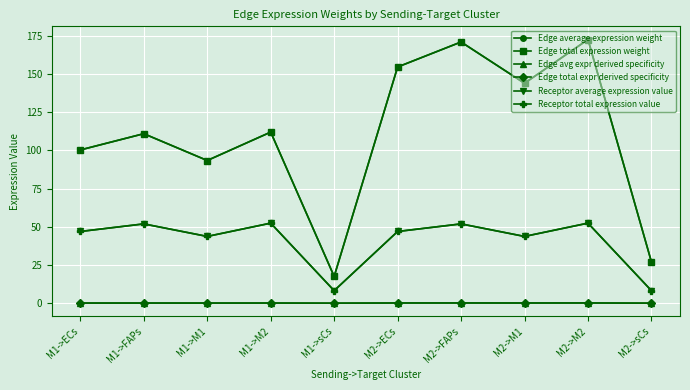

Does the chart have visible grid lines?

Yes